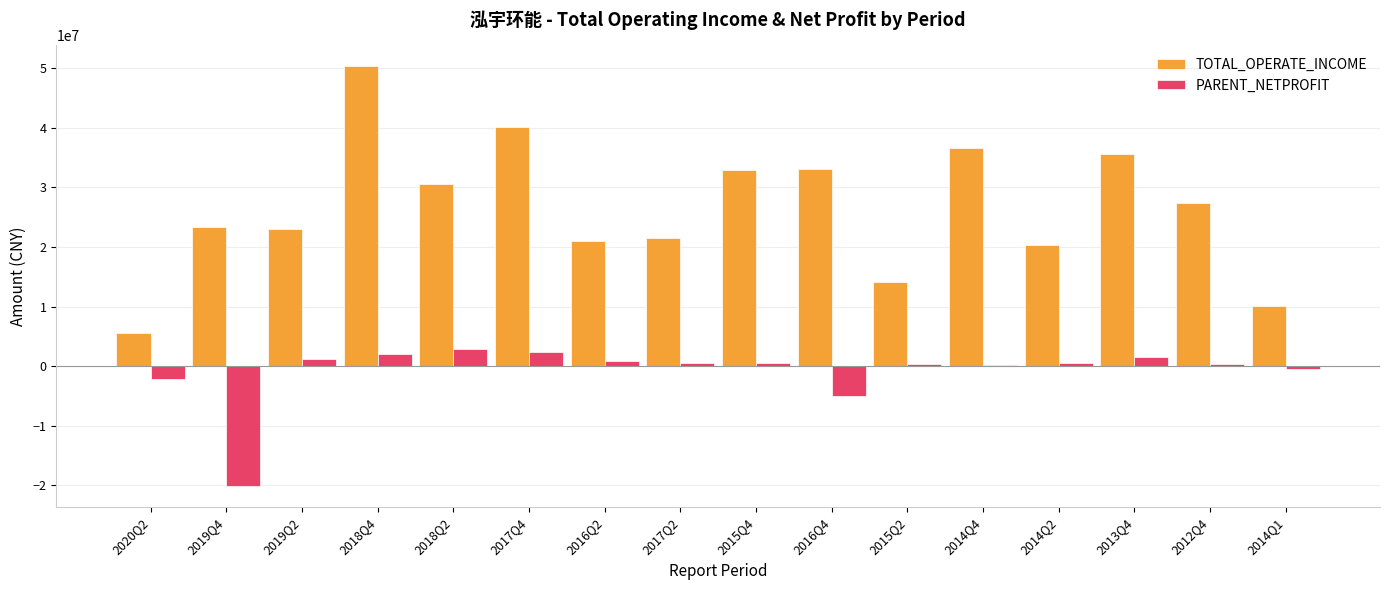

What is the lowest value of the PARENT_NETPROFIT series?

-20148529.6